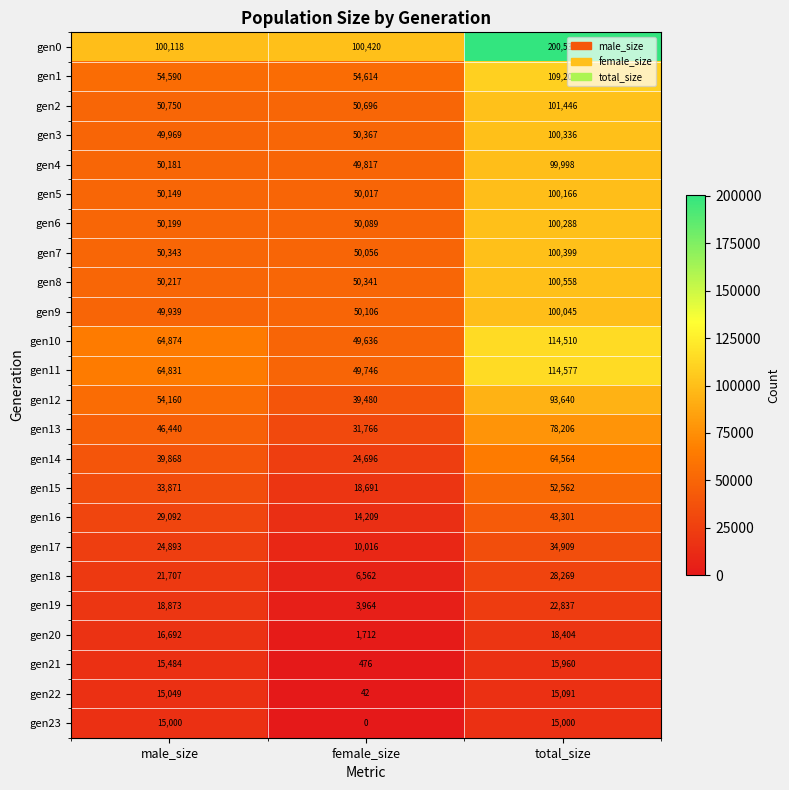

What is the spread (max minus min) of values at female_size?

100420